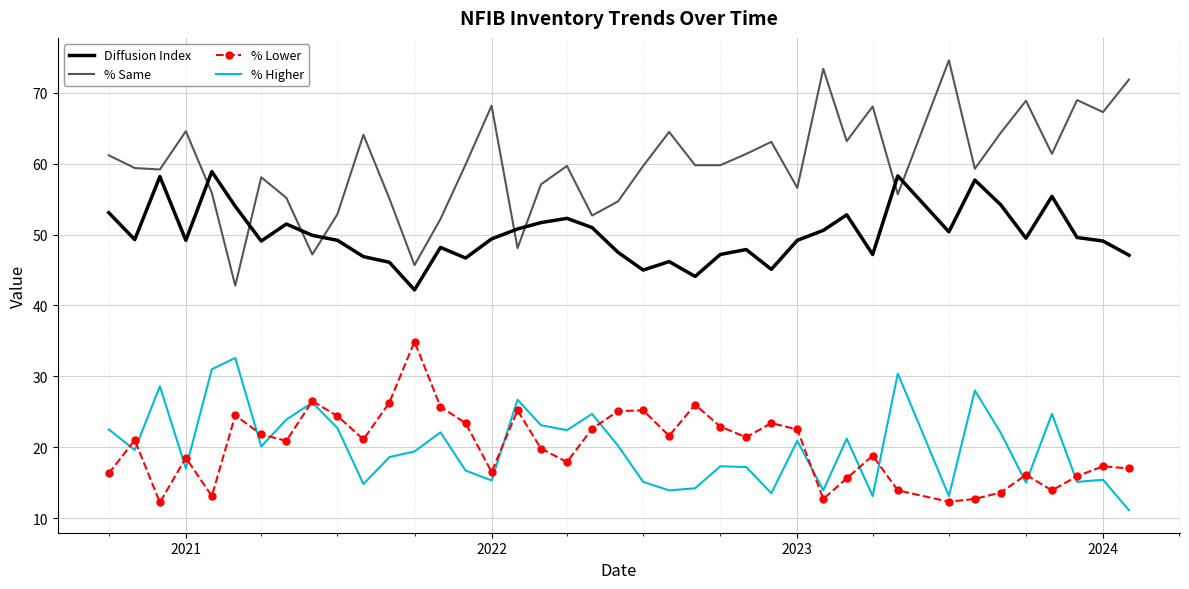

What is the maximum value for % Lower?

34.9